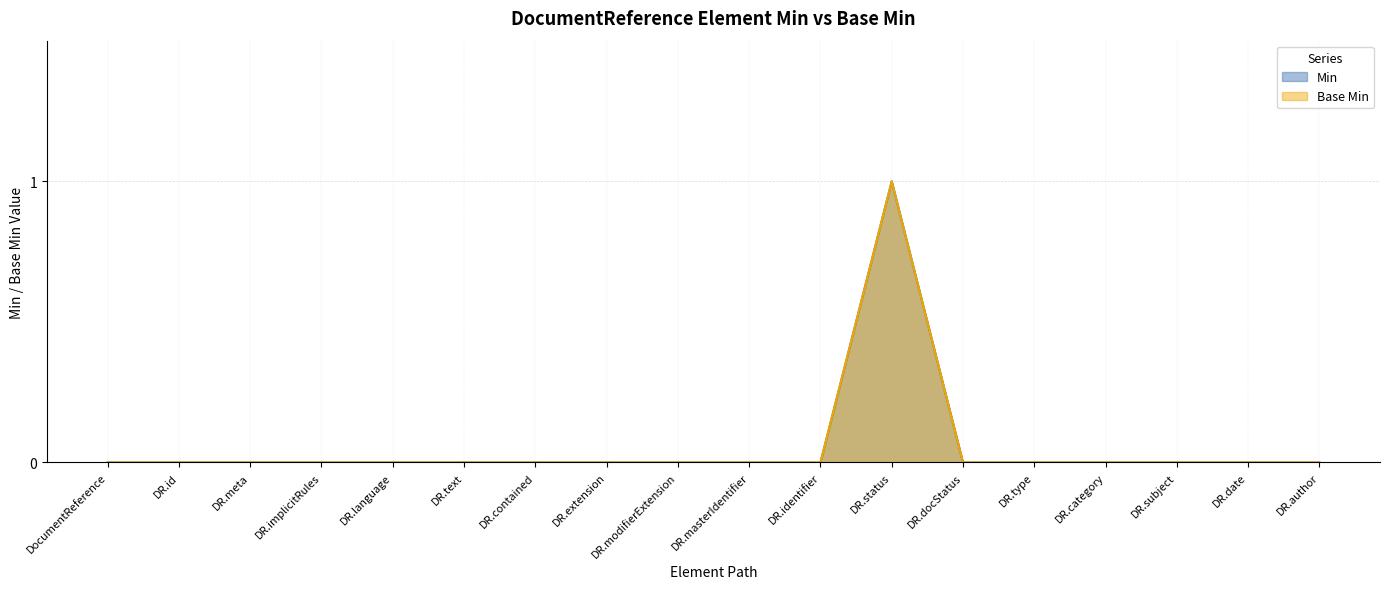

Reading right to left, transcribe all the data shown in this chart.

Min: DR.author=0	DR.date=0	DR.subject=0	DR.category=0	DR.type=0	DR.docStatus=0	DR.status=1	DR.identifier=0	DR.masterIdentifier=0	DR.modifierExtension=0	DR.extension=0	DR.contained=0	DR.text=0	DR.language=0	DR.implicitRules=0	DR.meta=0	DR.id=0	DocumentReference=0
Base Min: DR.author=0	DR.date=0	DR.subject=0	DR.category=0	DR.type=0	DR.docStatus=0	DR.status=1	DR.identifier=0	DR.masterIdentifier=0	DR.modifierExtension=0	DR.extension=0	DR.contained=0	DR.text=0	DR.language=0	DR.implicitRules=0	DR.meta=0	DR.id=0	DocumentReference=0